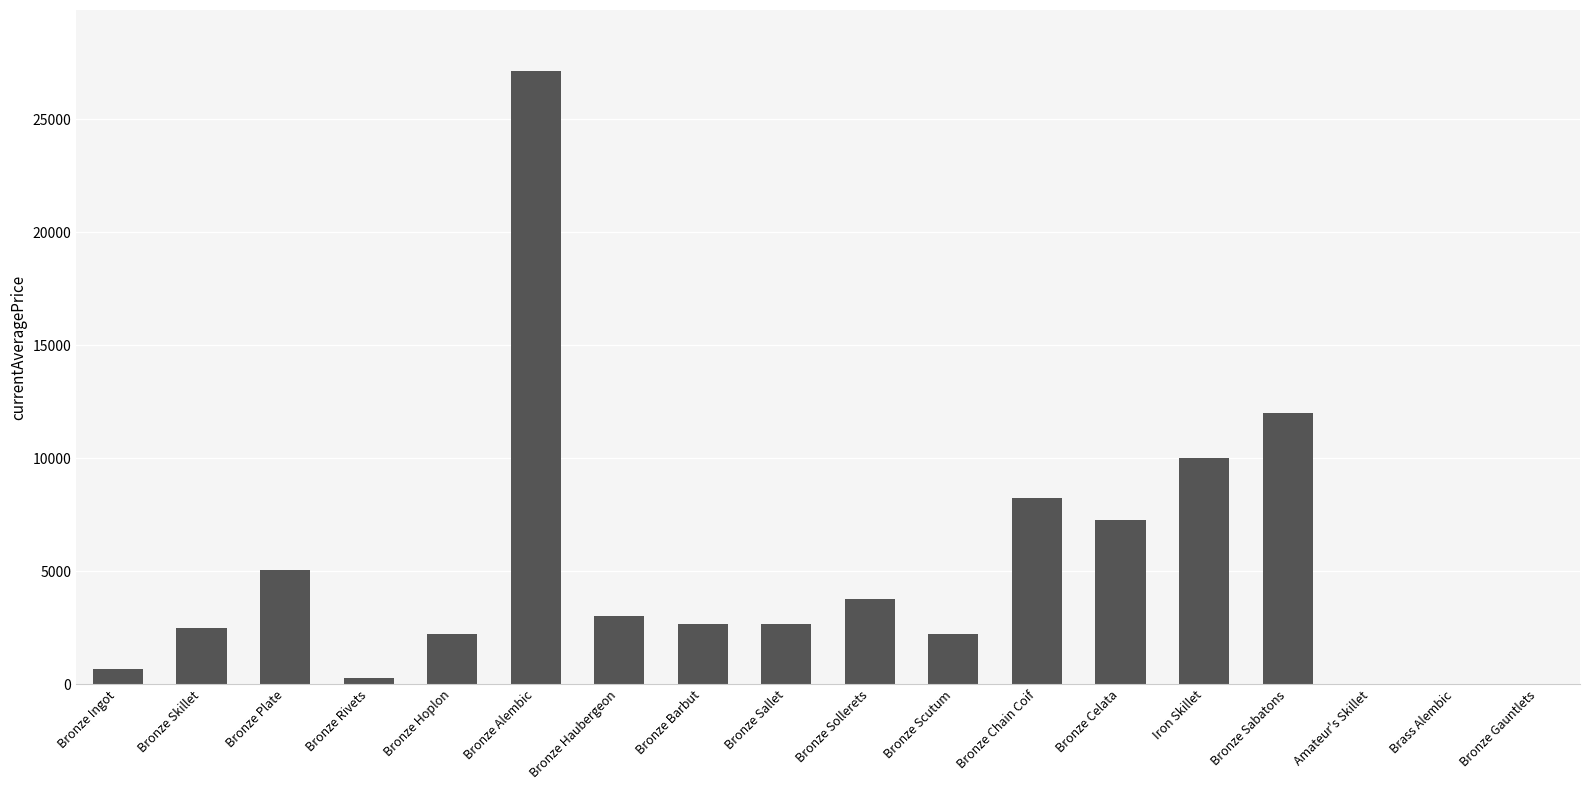

Are the bars grouped side by side (vs. stacked)?

No